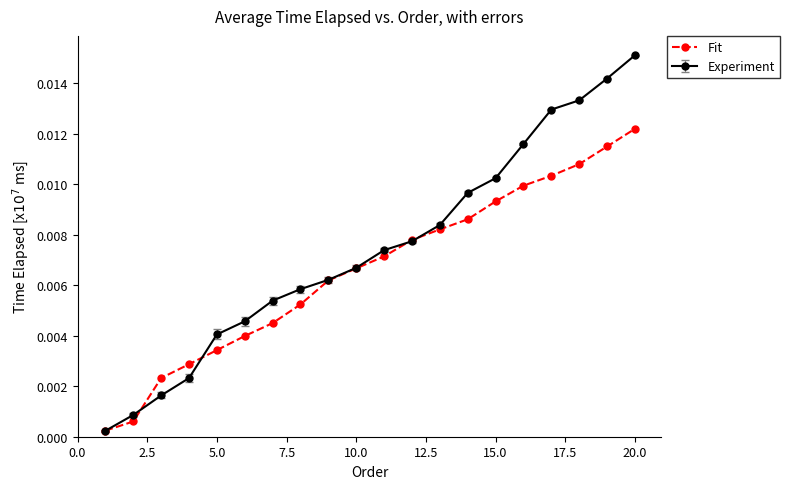

At how many categories does at least one series exceed 0?

20